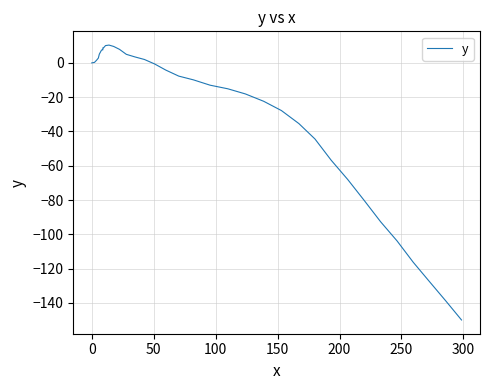

What is the minimum value shown in the chart?

-150.0